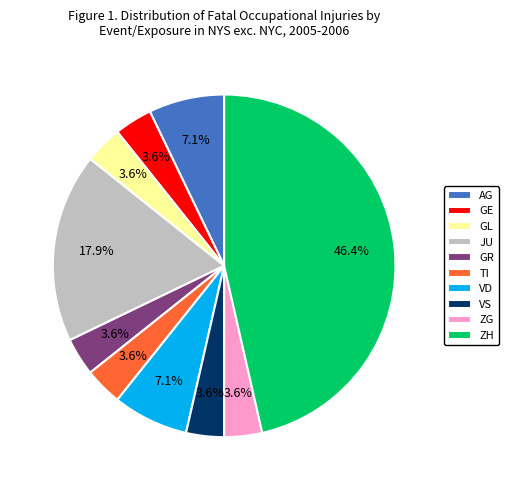

To the nearest percent, what is the difference between the largest and smallest slice percentages?

43%